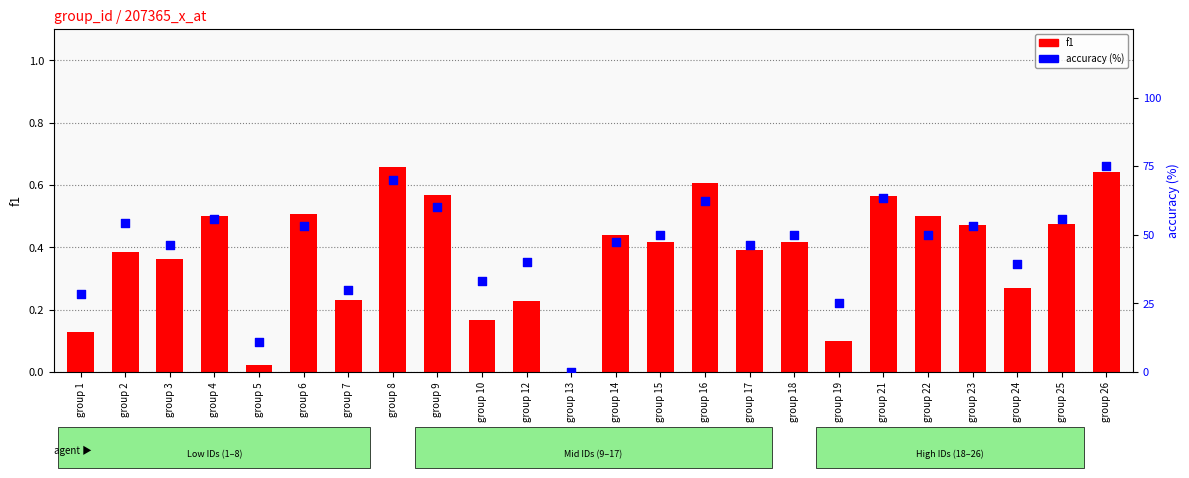

Which series has the largest Y range (max minus min)?

accuracy (%)